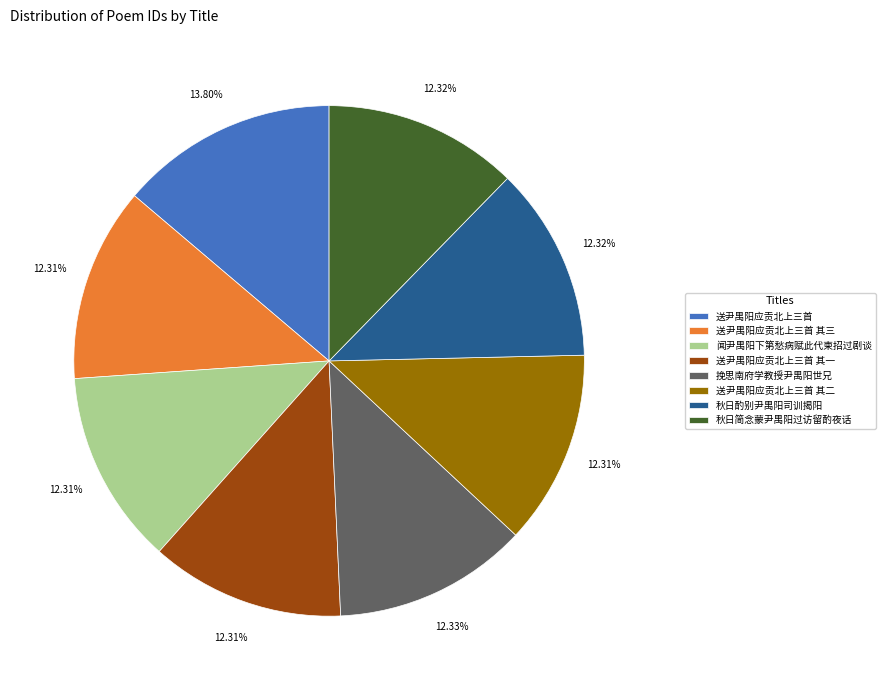

Does 闻尹禺阳下第愁病赋此代柬招过剧谈 represent more than half of the total?

No